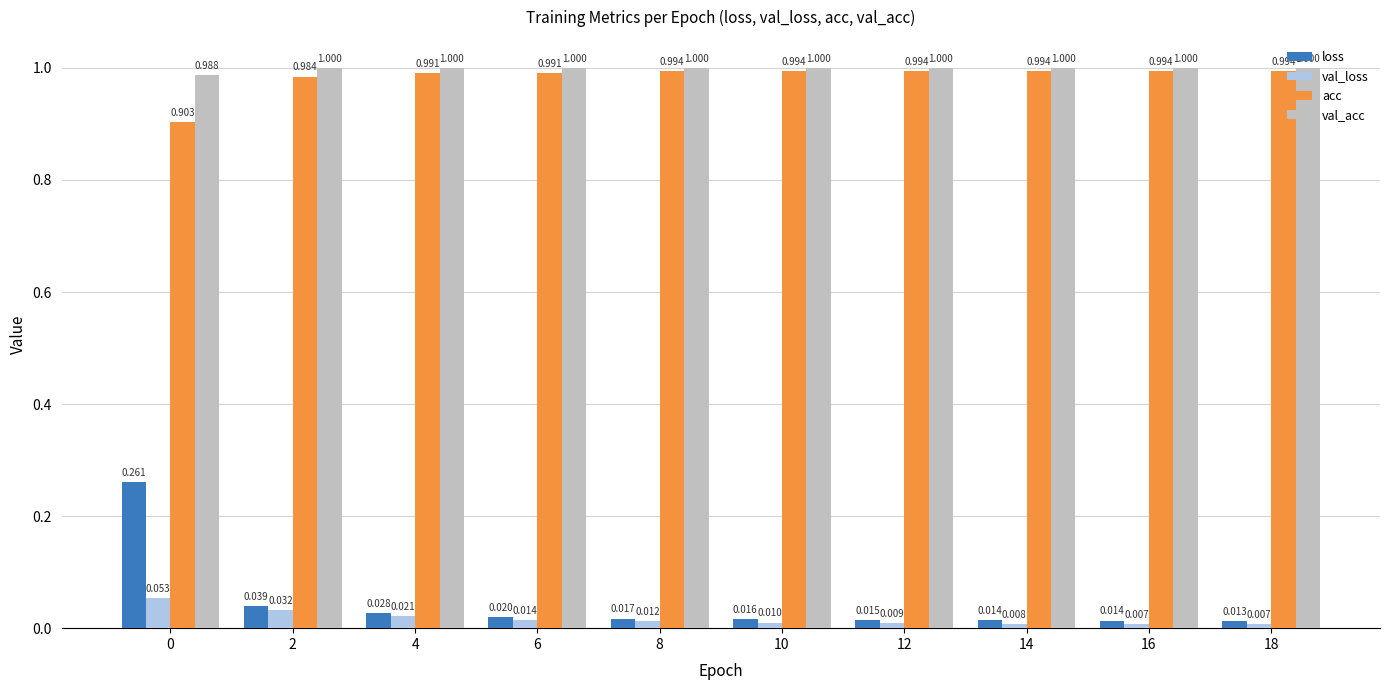

What value does the acc series have at 2?

1.0